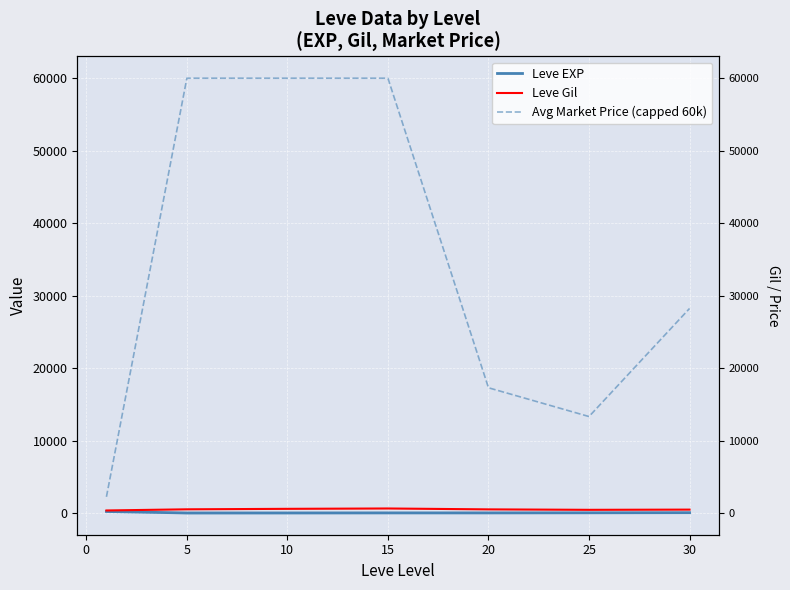

What is the sum of the Leve Gil values at 30 and 25?

905.8